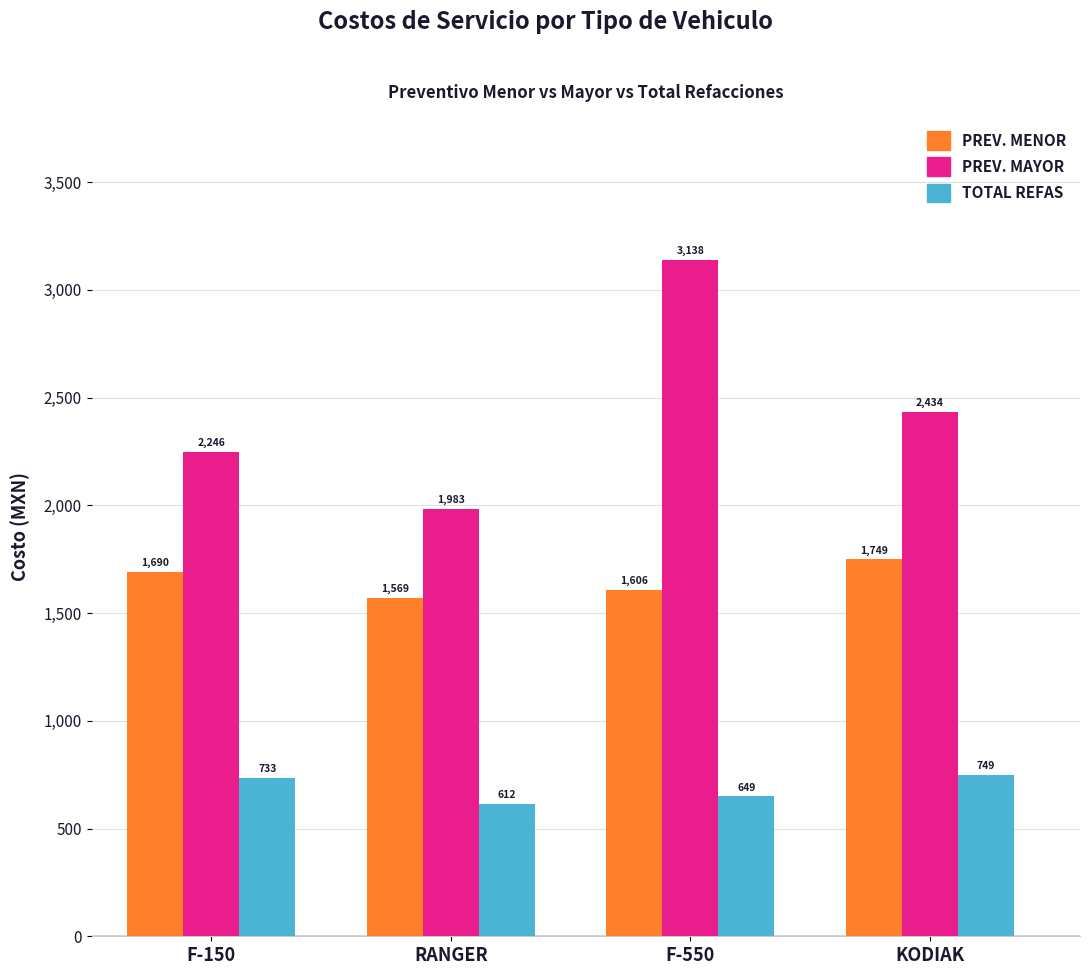

At which category is the sum across all series the highest?

F-550